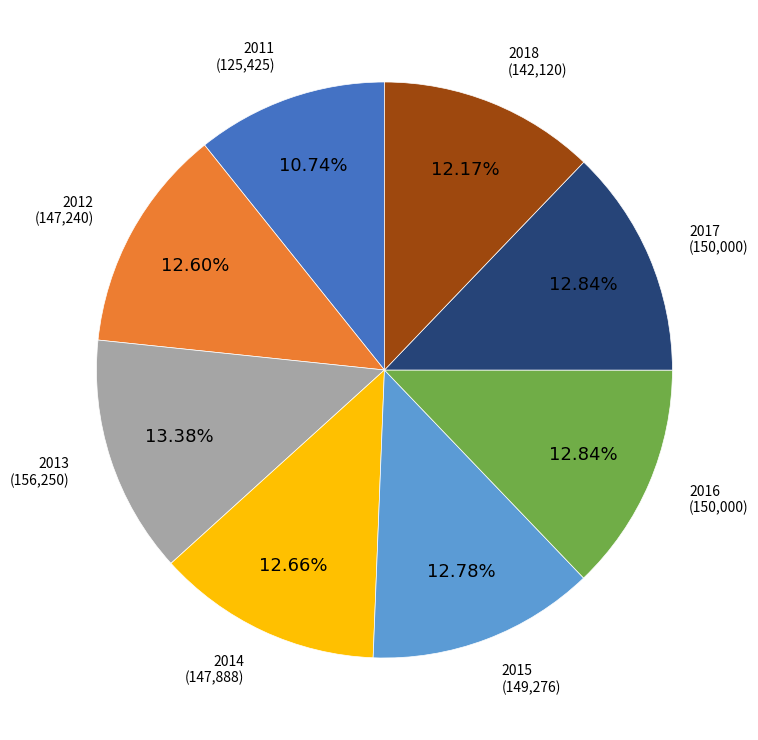

How much of the chart is everything except 2011?

89.3%